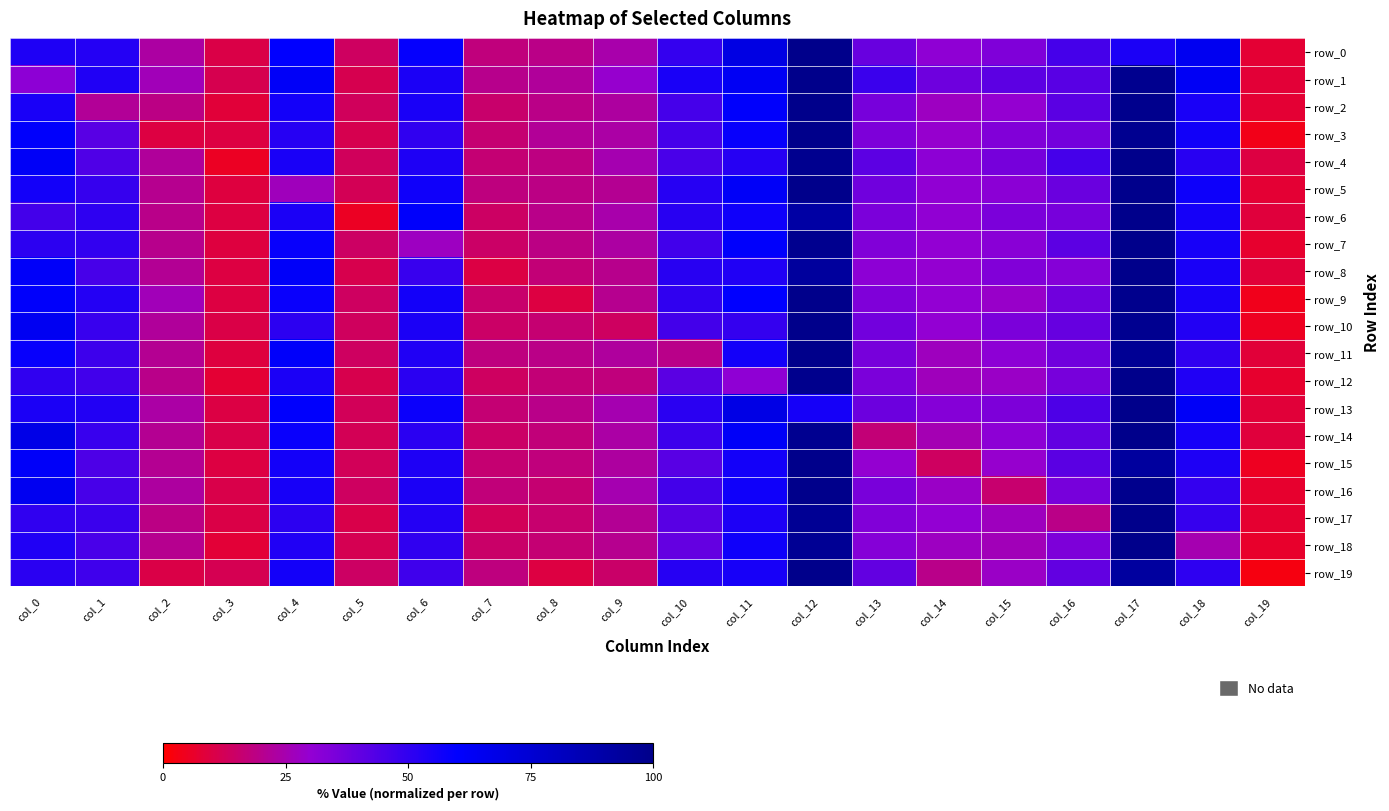

Is the value of row_19 at col_15 greater than the value of row_12 at col_16?

No